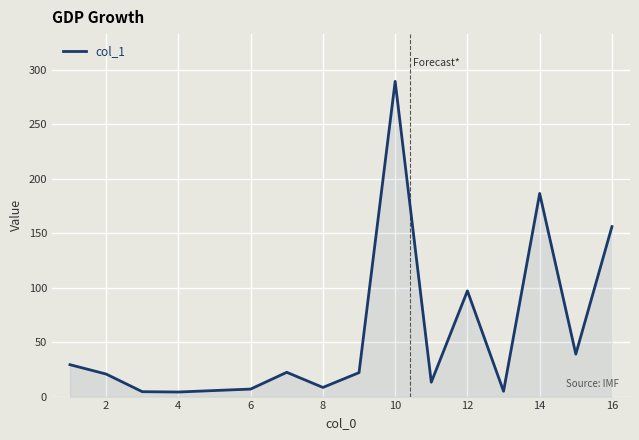

How many interior local valleys (lower than both neighbors) does the data have?

5